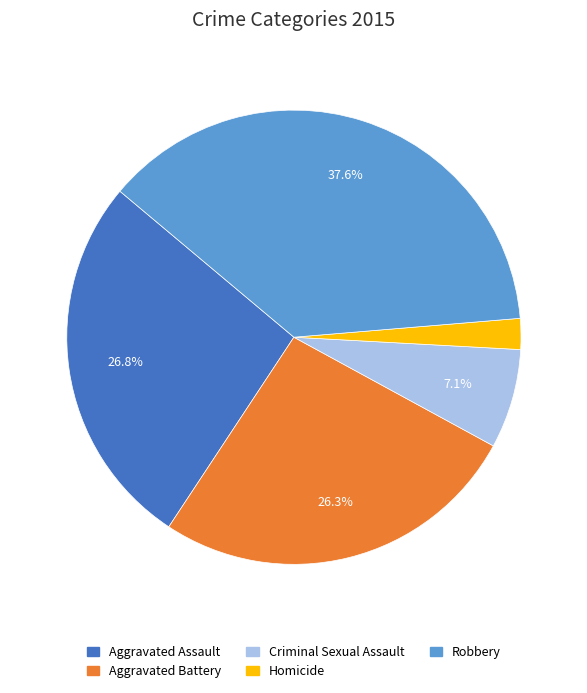

What percentage is the Homicide slice, to the nearest percent?

2%